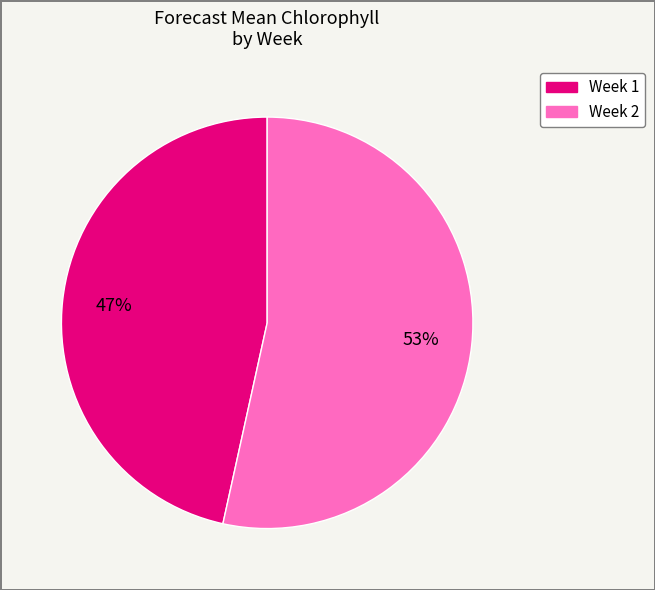

Which slice is the largest?

Week 2